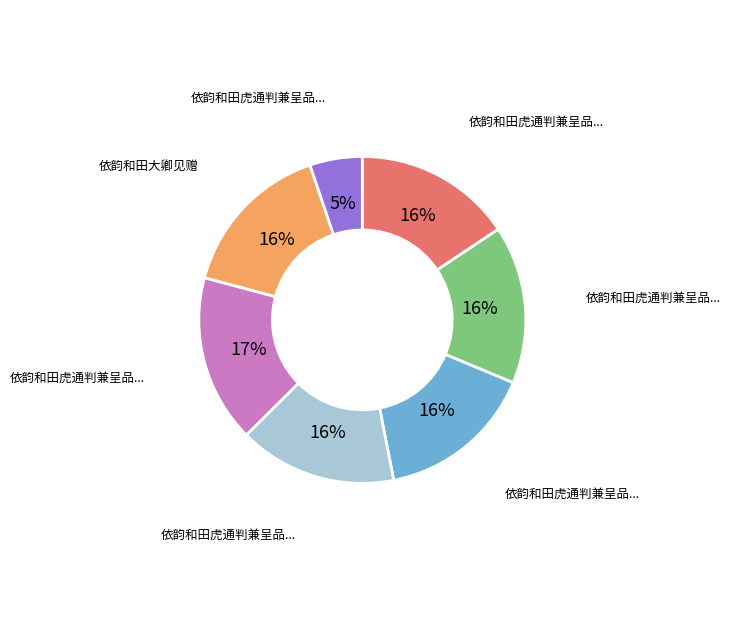

To the nearest percent, what is the average slice percentage?

14%